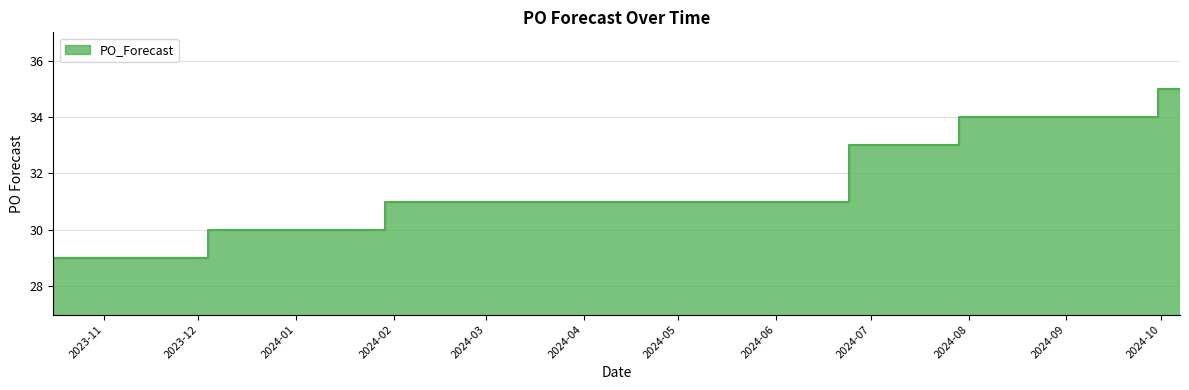

List the labels in order of value, smallest first.

2023-10-16, 2023-11-06, 2023-12-04, 2023-12-11, 2023-12-18, 2024-01-15, 2024-01-22, 2024-01-29, 2024-02-12, 2024-02-19, 2024-02-26, 2024-03-04, 2024-03-11, 2024-06-24, 2024-07-22, 2024-07-29, 2024-08-05, 2024-08-12, 2024-08-19, 2024-08-26, 2024-09-02, 2024-09-09, 2024-09-16, 2024-09-23, 2024-09-30, 2024-10-07